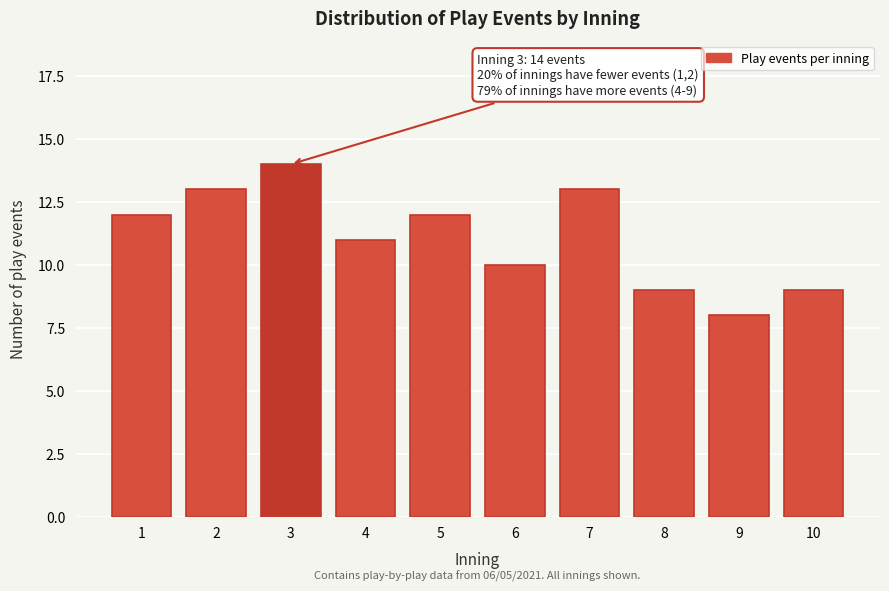

Reading left to right, list all the values displayed in this chart.

1=12	2=13	3=14	4=11	5=12	6=10	7=13	8=9	9=8	10=9